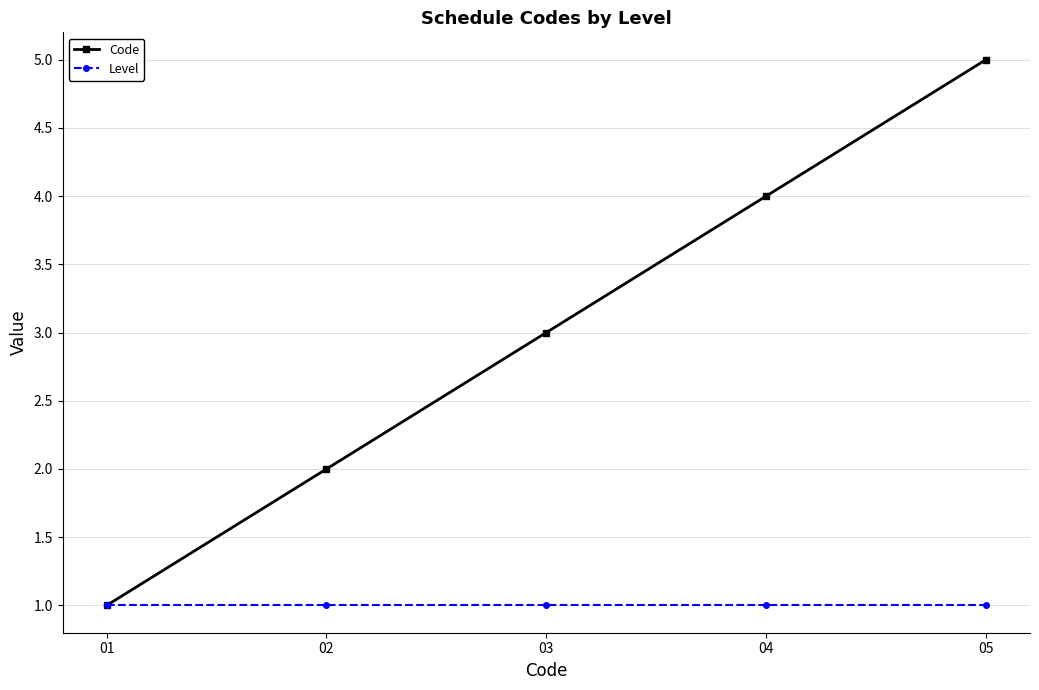

What is the sum of the Code values at 03 and 05?

8